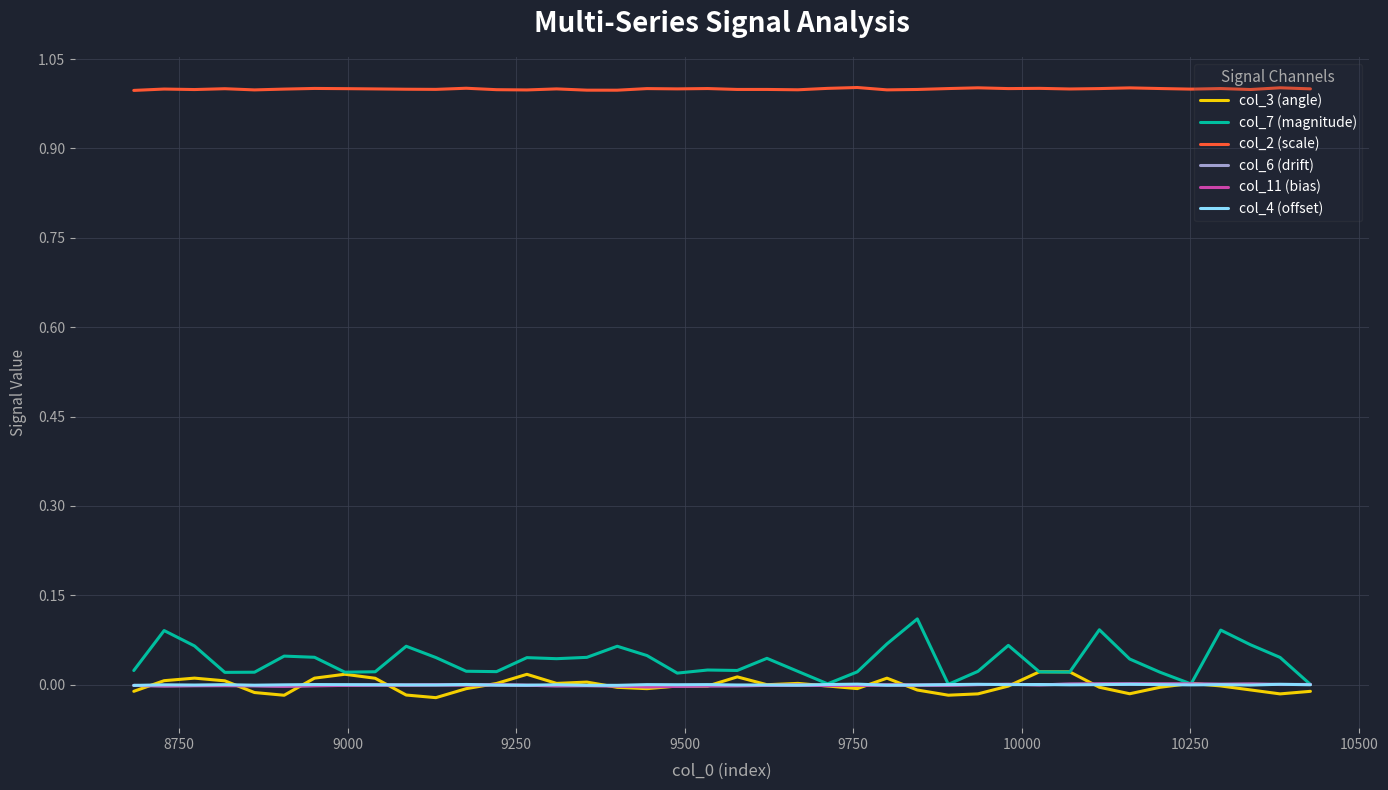

True or false: col_2 (scale) has more than 2 interior local peaks.

True